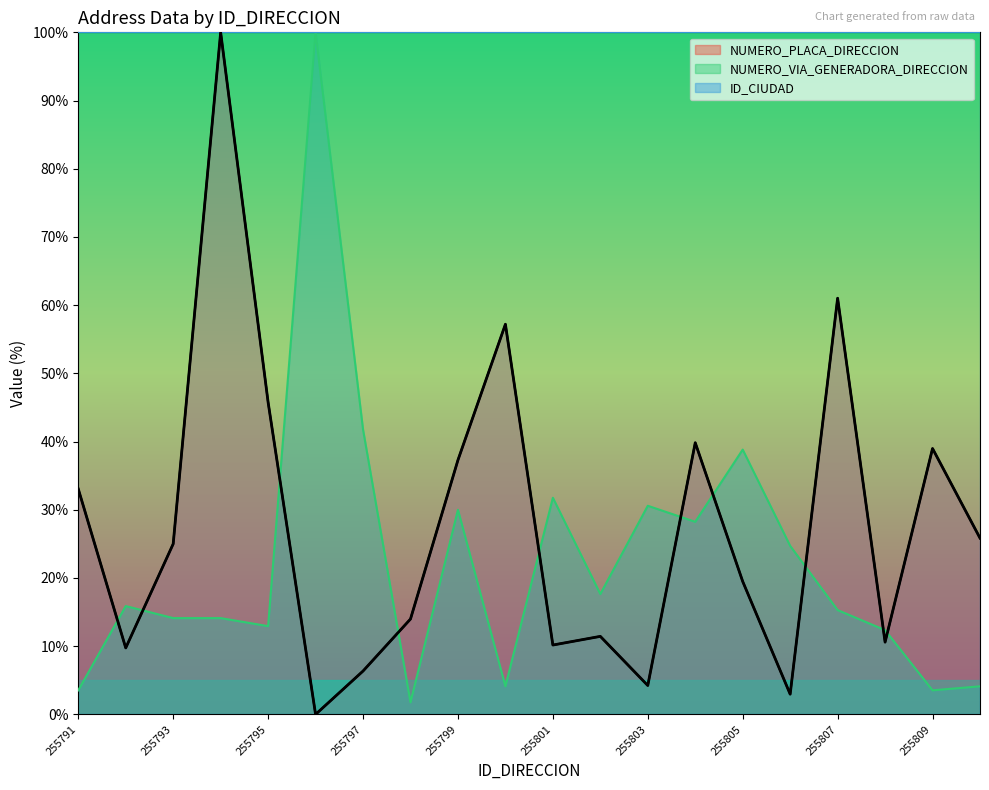

At which label is NUMERO_PLACA_DIRECCION closest to 50?

255795